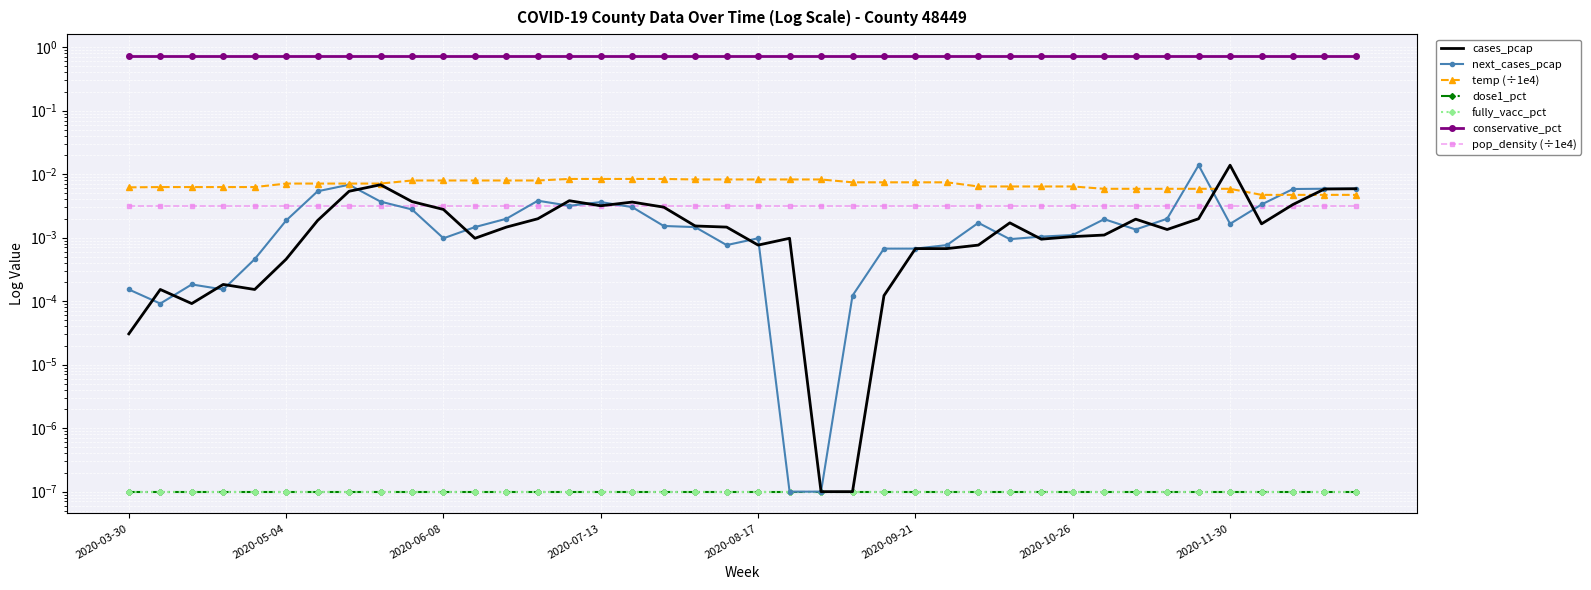

The next_cases_pcap series shows 0.0 at 2020-11-23. True or false?

False